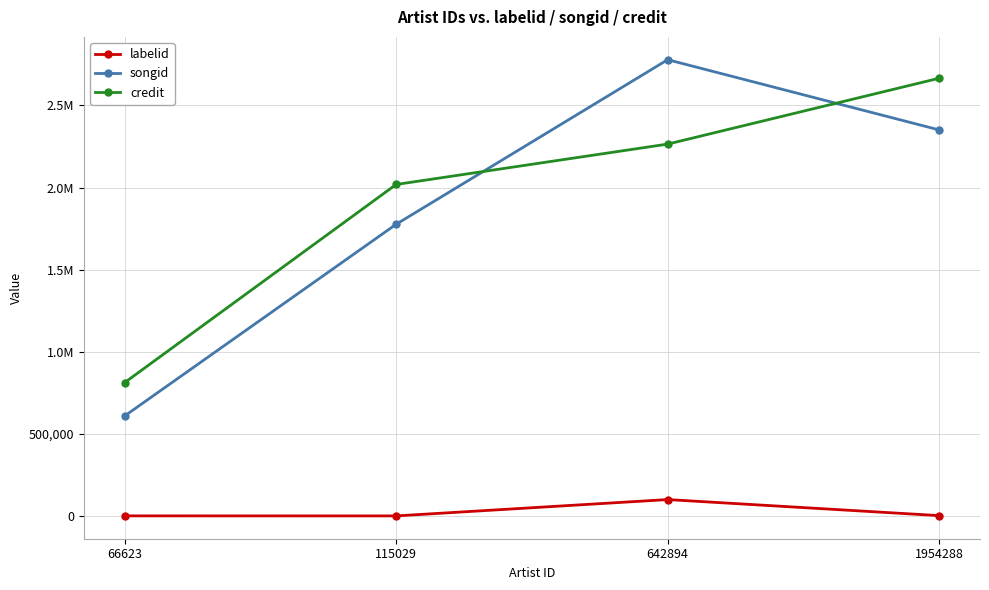

Reading left to right, transcribe all the data shown in this chart.

labelid: 1858	1553	101027	3267
songid: 609225	1776072	2777693	2350265
credit: 812224	2018359	2264176	2665060